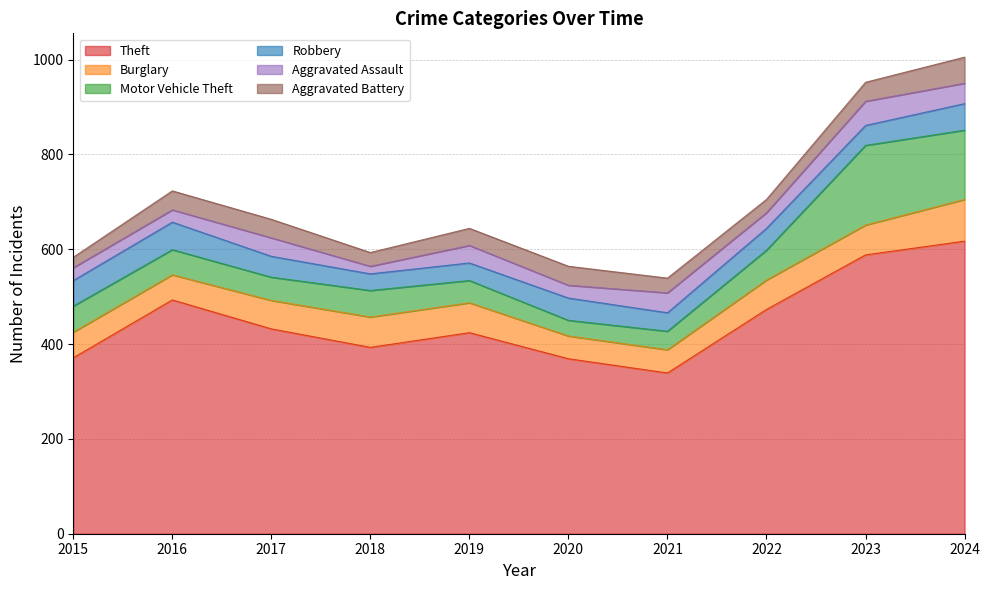

What are all the series names shown in the legend?

Theft, Burglary, Motor Vehicle Theft, Robbery, Aggravated Assault, Aggravated Battery